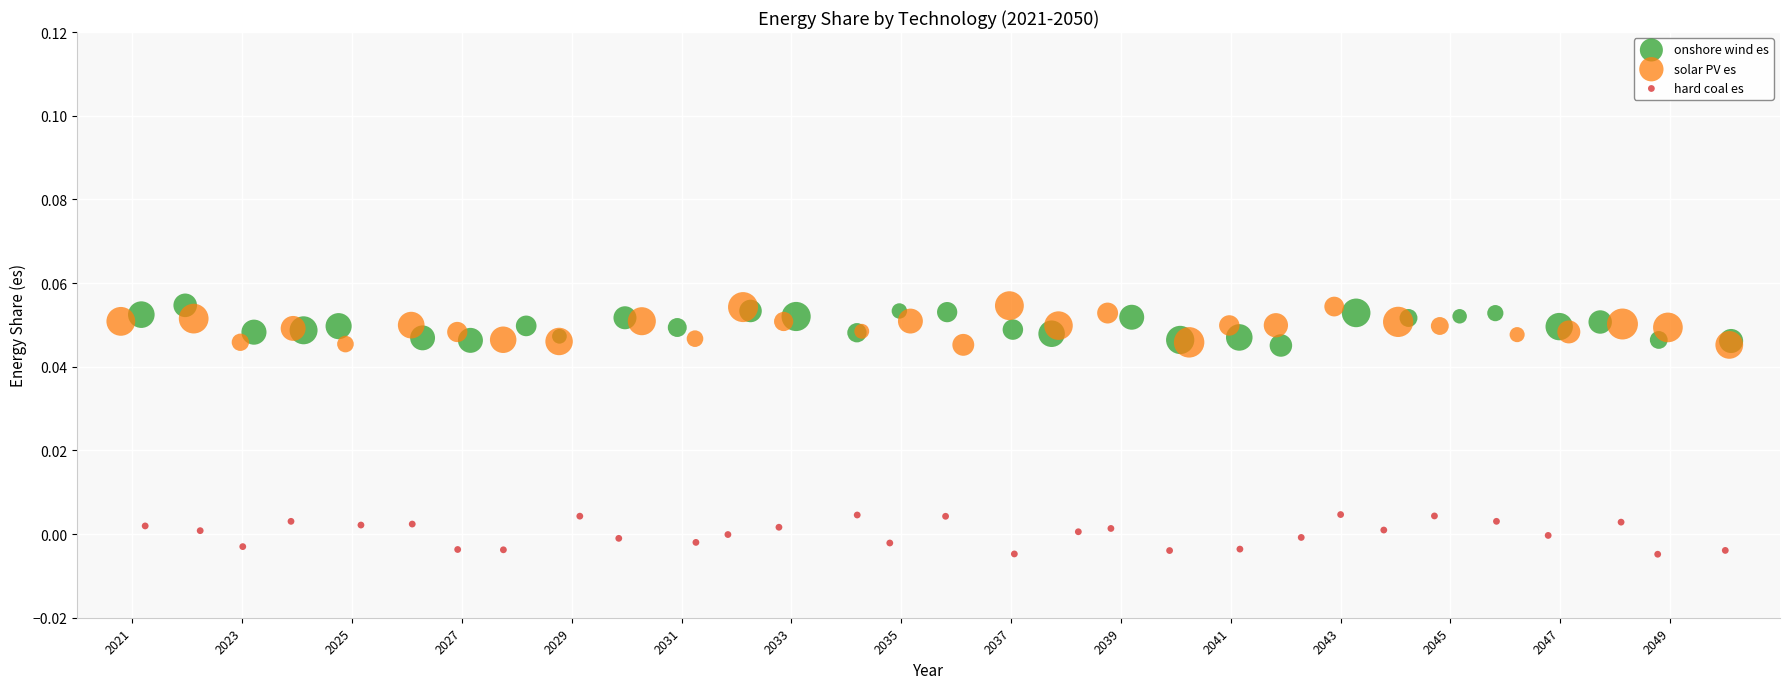

Which series contains the lowest Y value?

hard coal es